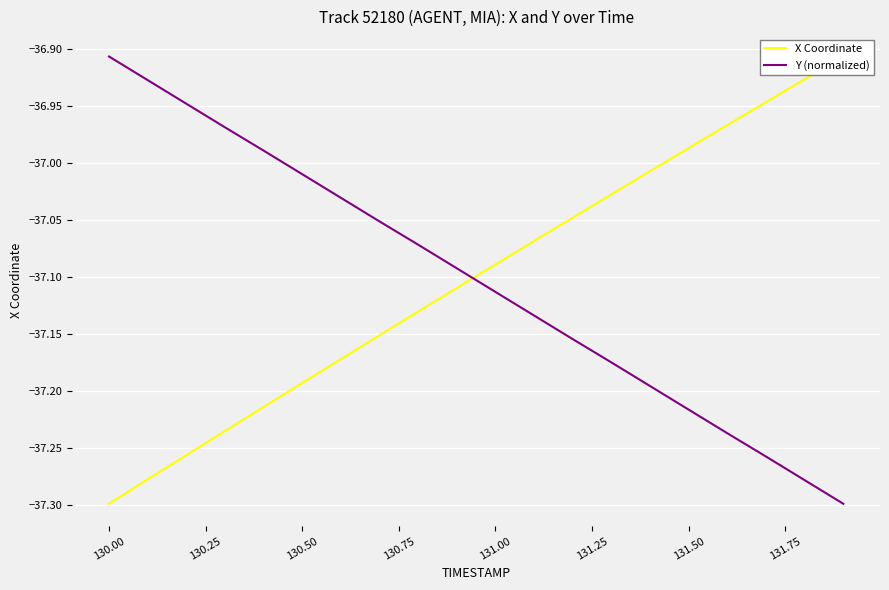

What is the difference between the maximum and minimum values in the Y (normalized) series?

0.4